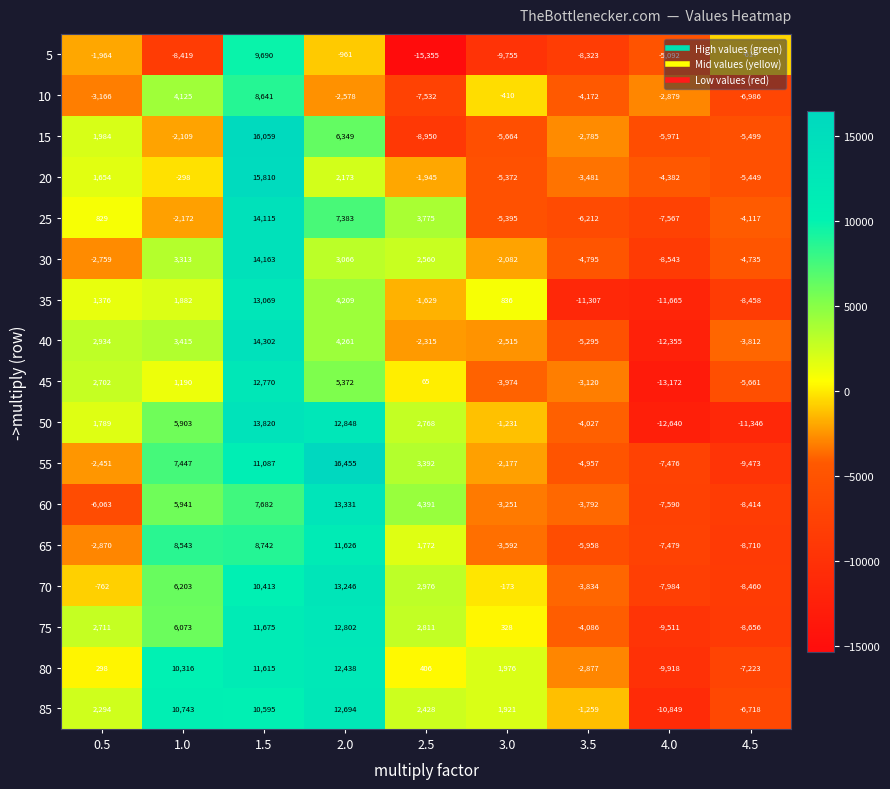

What is the total value across all series at 2.5?

-10382